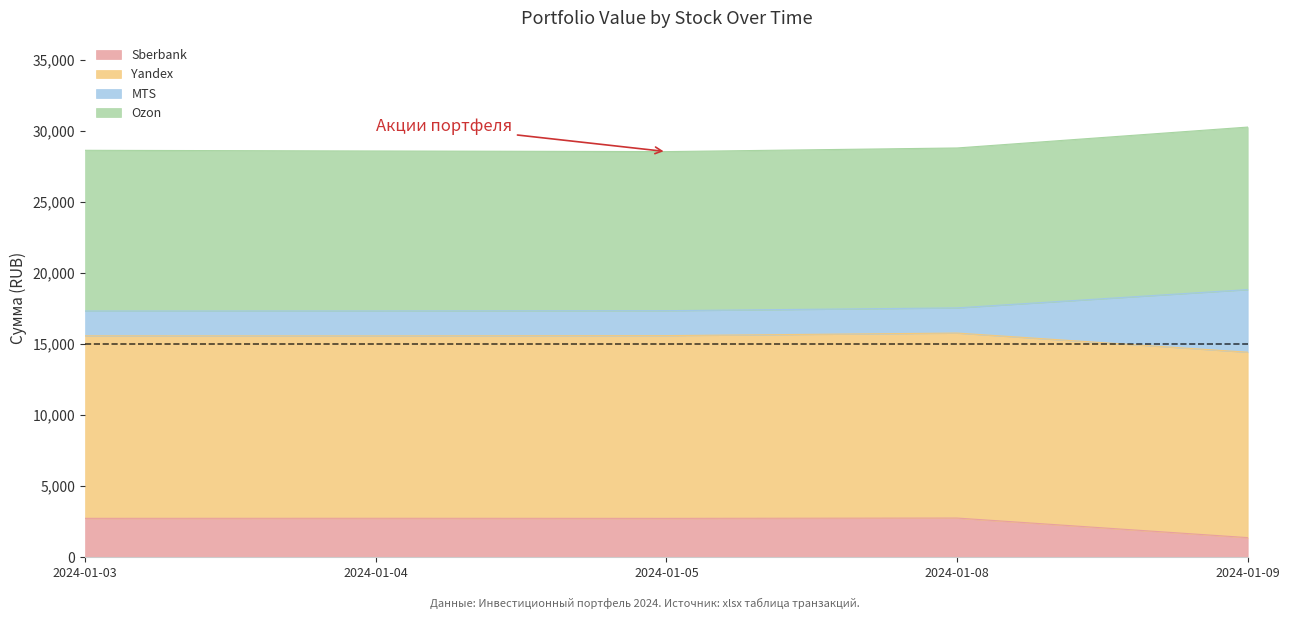

Is it true that Sberbank equals 1170.6 at 2024-01-03?

False